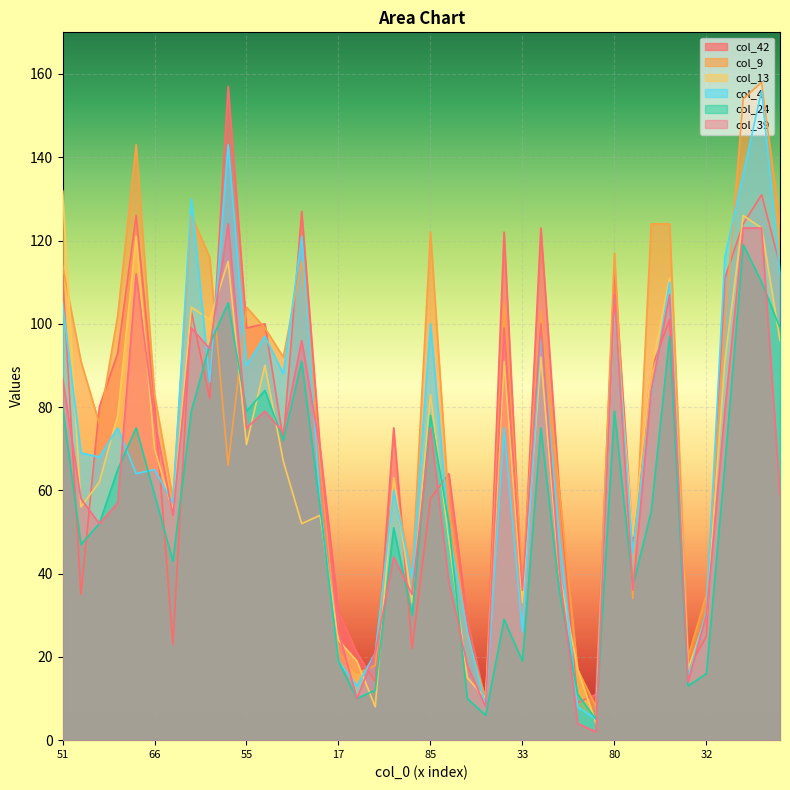

What is the value of the col_24 point at the 1st from the left?

80